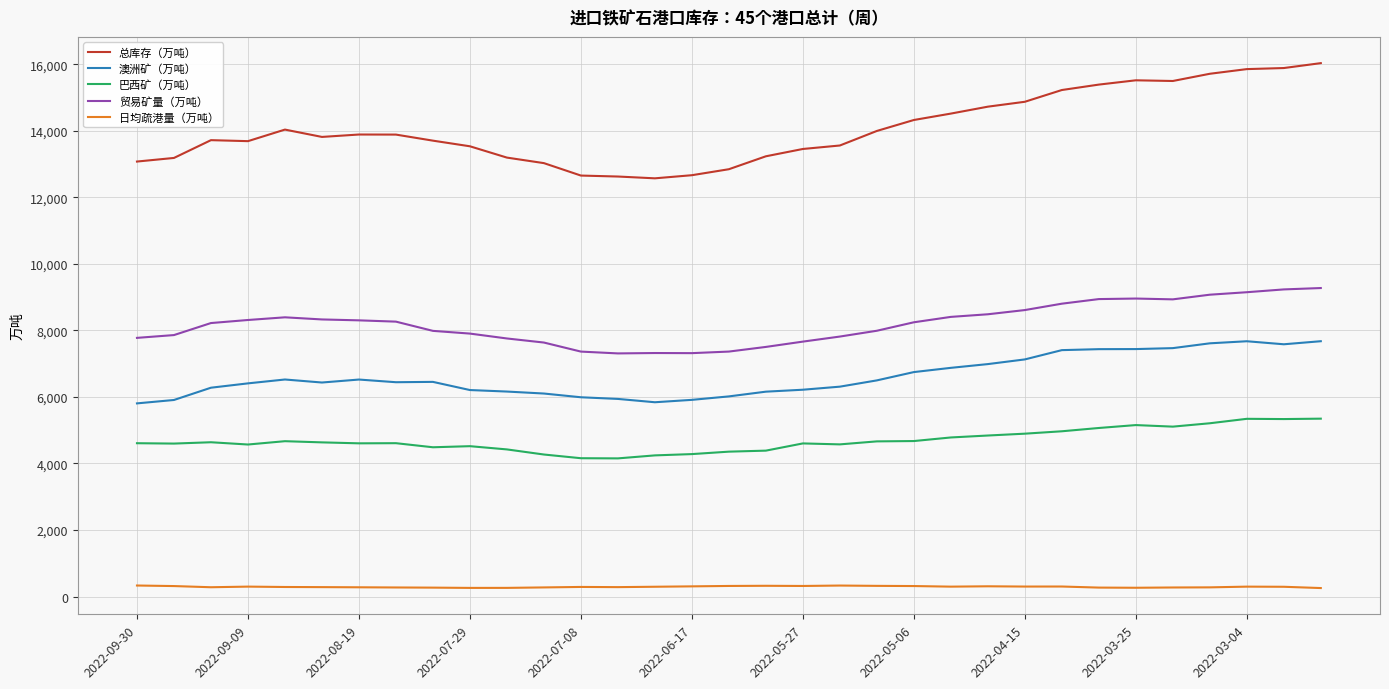

Which series has the largest total across all categories?

总库存（万吨）